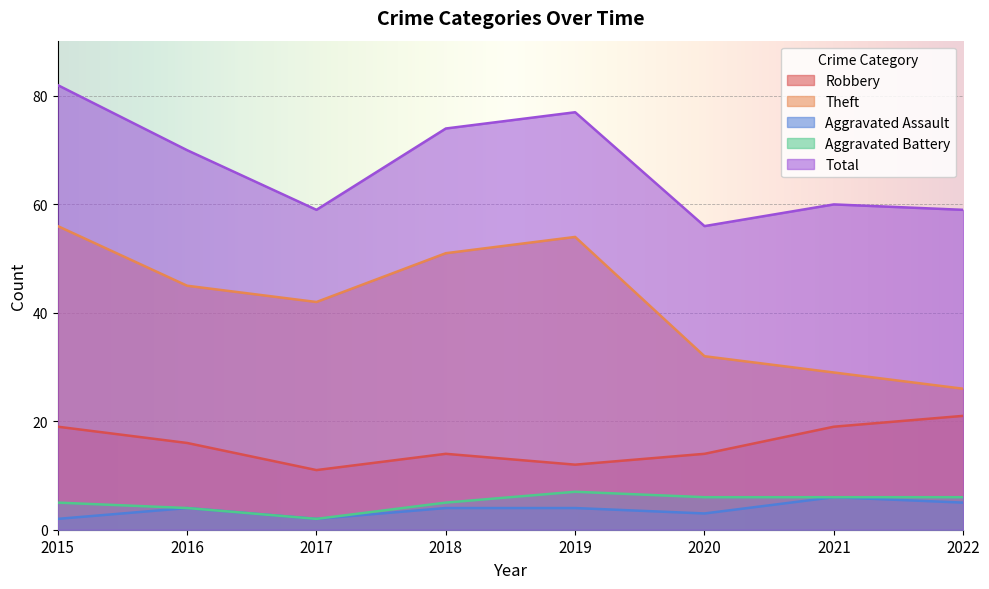

What is the sum of the Robbery values at 2019 and 2020?

26